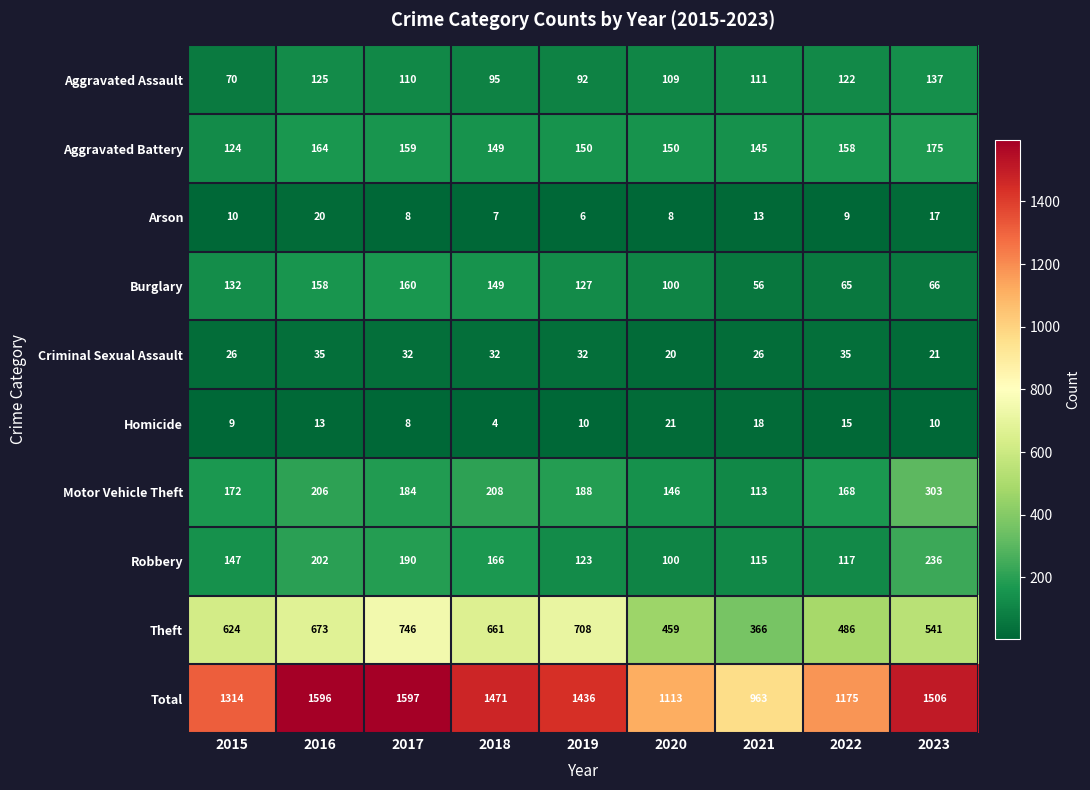

The value of Homicide at 2023 is 10. True or false?

True